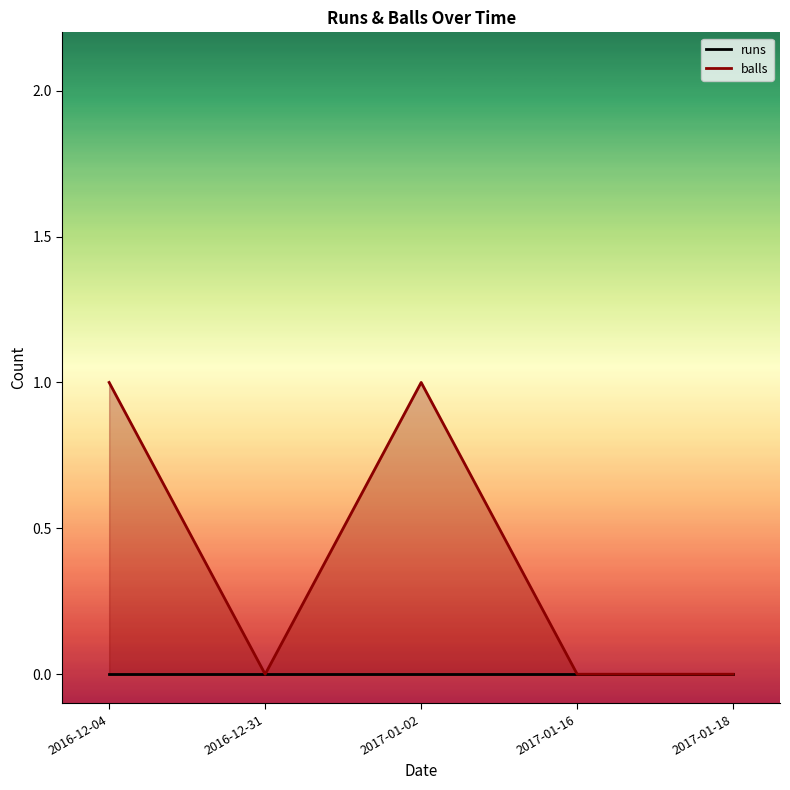

List the labels in order of value, smallest first.

2016-12-31, 2017-01-16, 2017-01-18, 2016-12-04, 2017-01-02